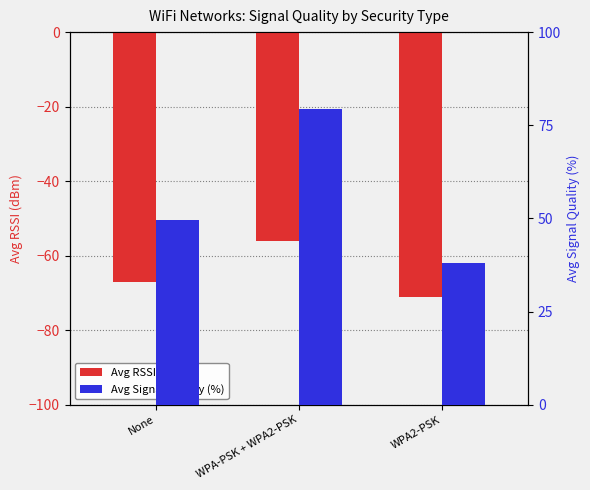

Rank the series at WPA-PSK + WPA2-PSK from lowest to highest value.

Avg RSSI (dBm), Avg Signal Quality (%)